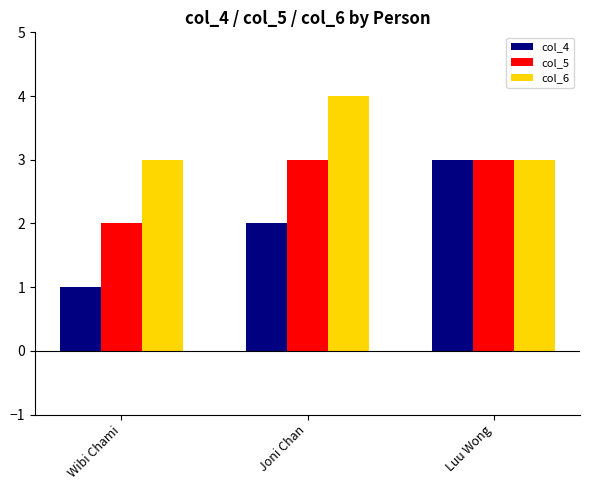

What is the difference between the second highest and minimum values in the col_5 series?

1